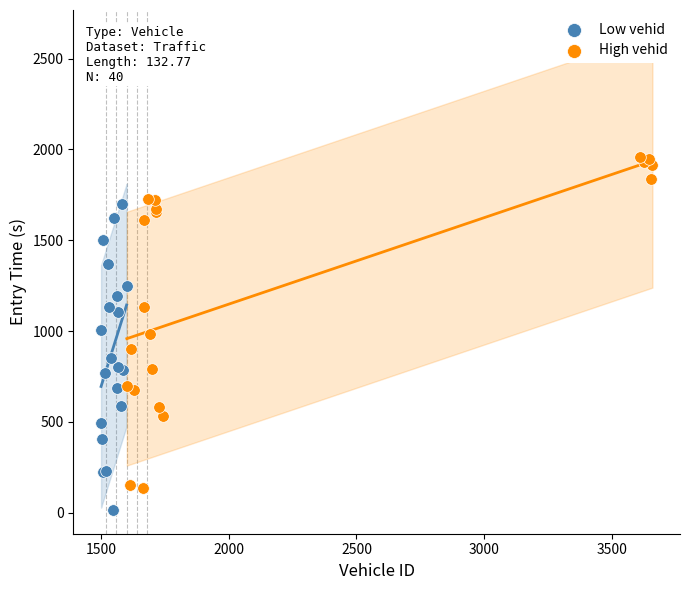

What are all the series names shown in the legend?

Low vehid, High vehid